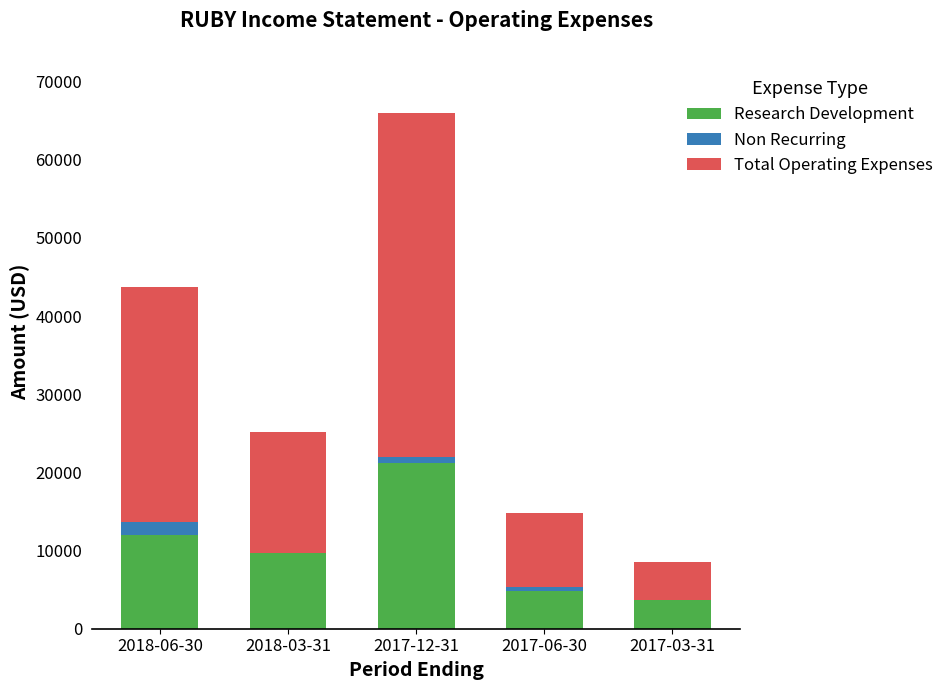

Which category has the highest value in the Research Development series?

2017-12-31